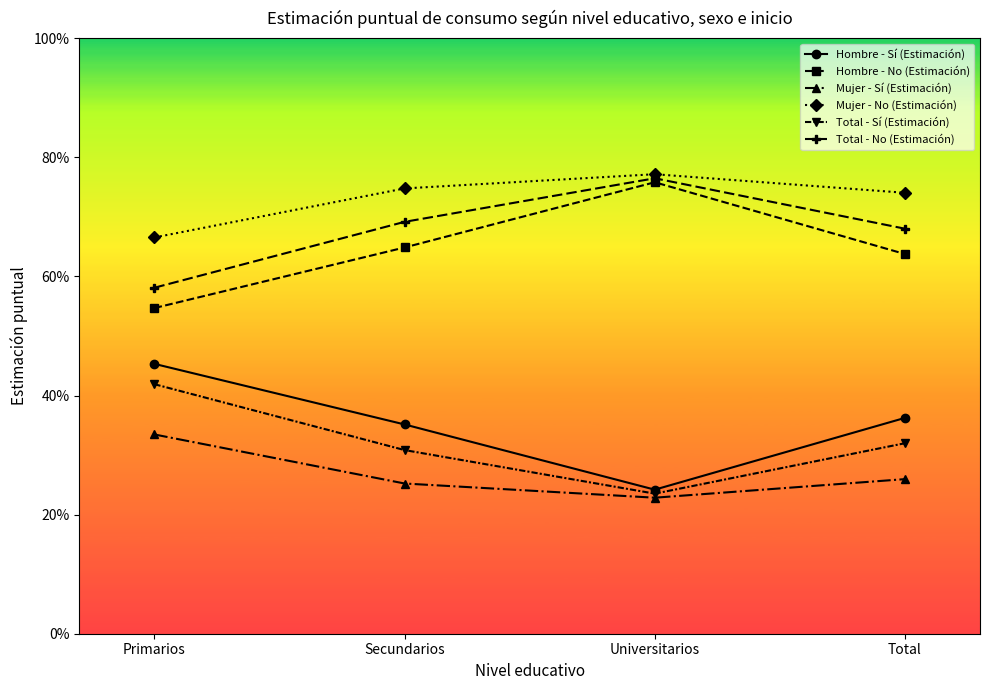

True or false: Mujer - Sí (Estimación) and Hombre - Sí (Estimación) intersect in this chart.

False